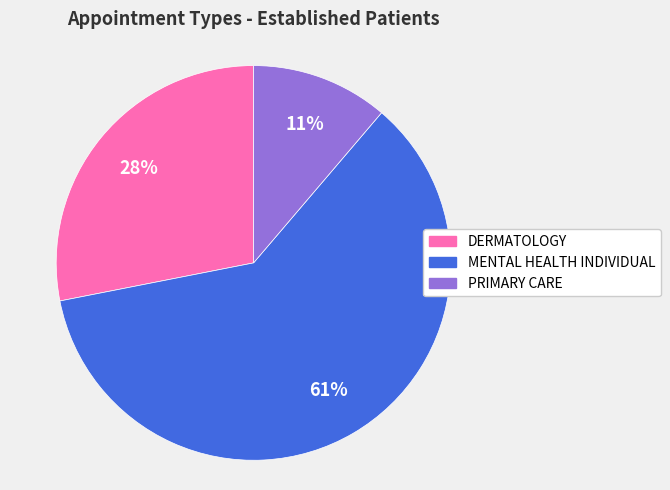

How many segments does this pie chart have?

3